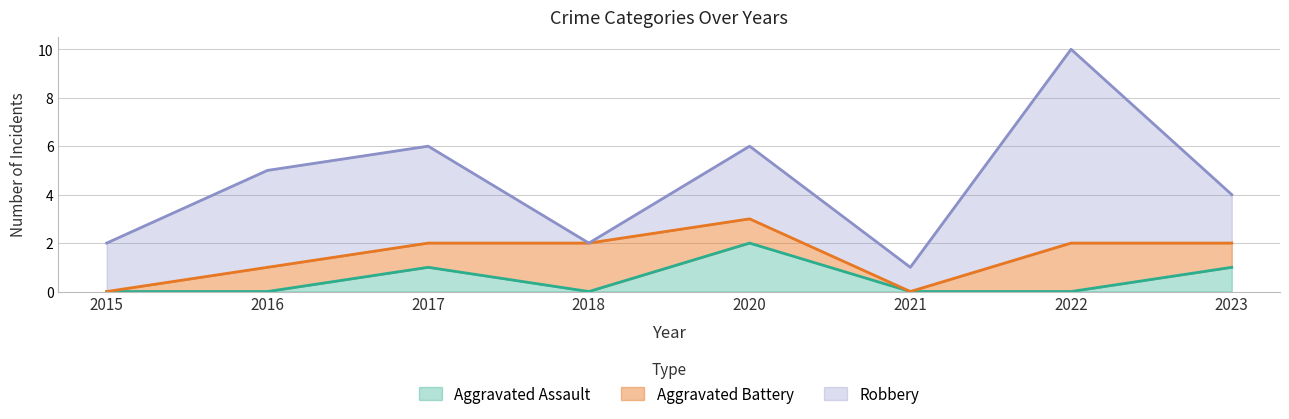

Does the chart display data point markers on the line(s)?

No